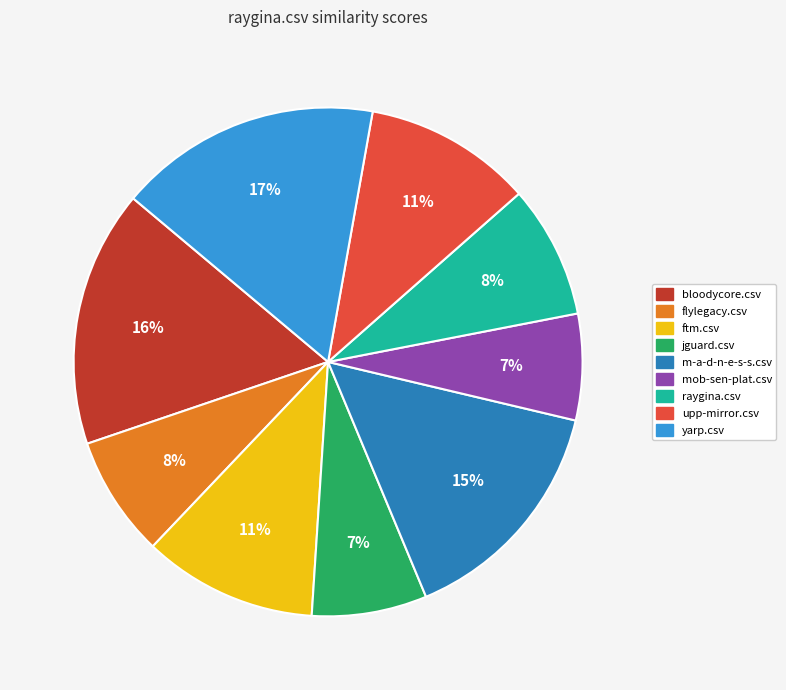

Is it true that upp-mirror.csv is 21% of the pie?

False